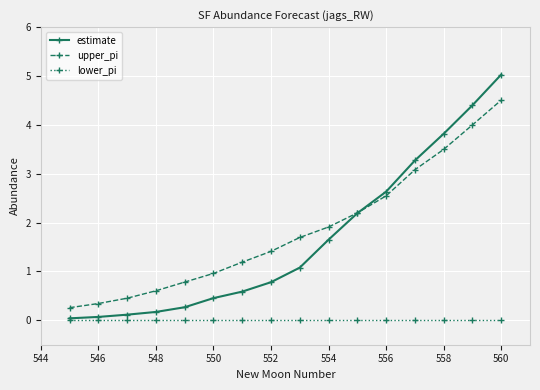

Rank the series by their maximum value, from highest to lowest.

estimate, upper_pi, lower_pi